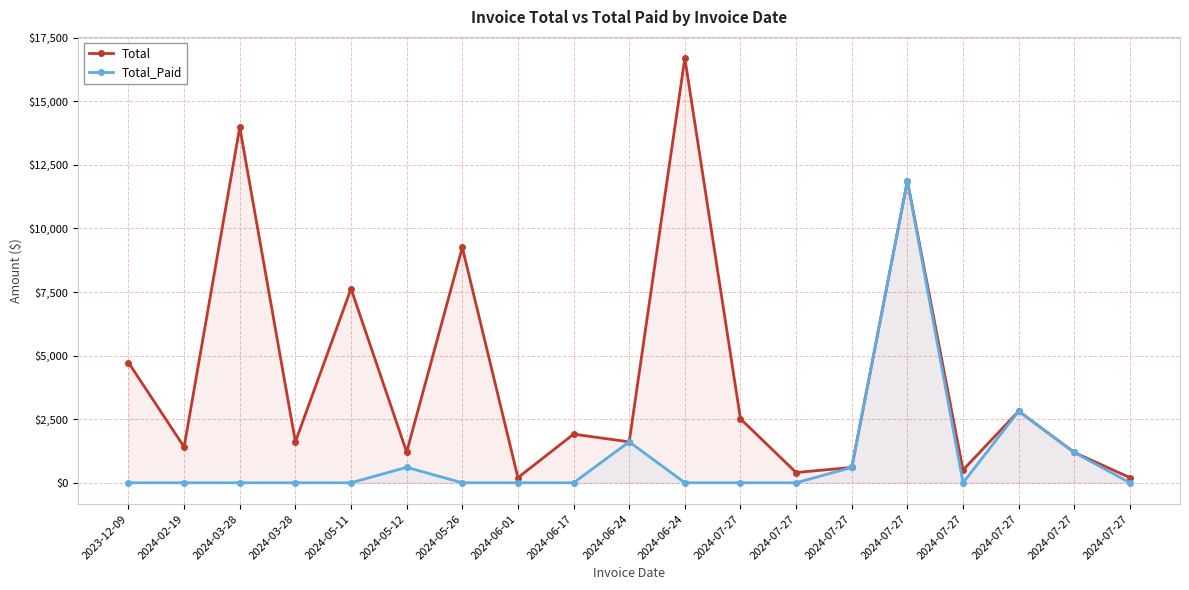

List the series in order of their peak value, highest first.

Total, Total_Paid